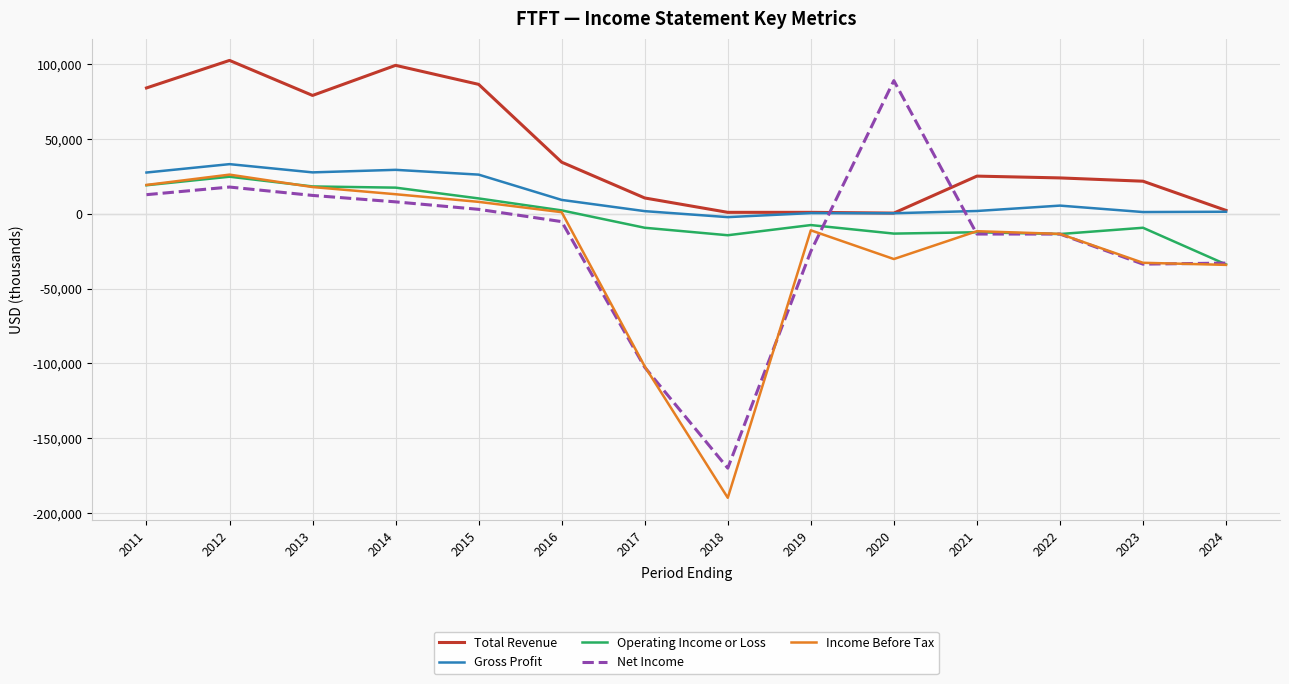

What is the lowest value of the Gross Profit series?

-2300